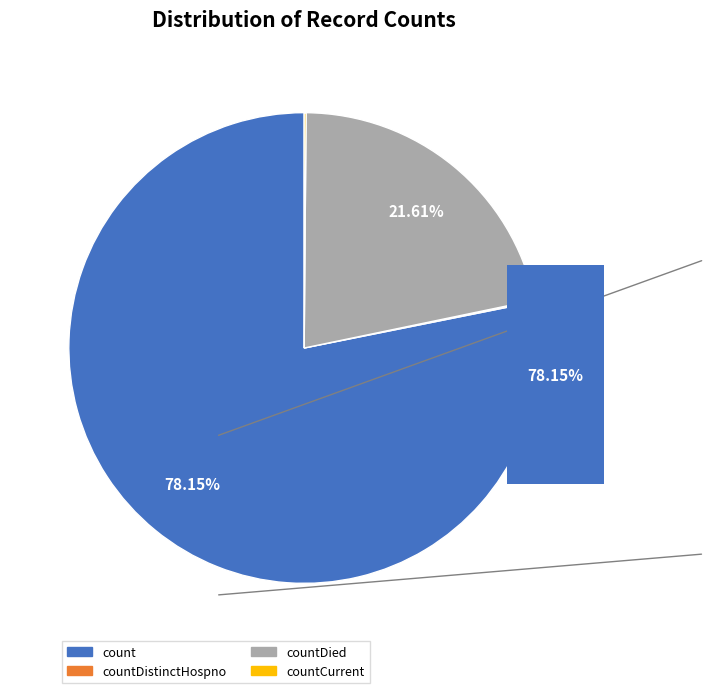

What is the change in value from count to countCurrent?

-19172